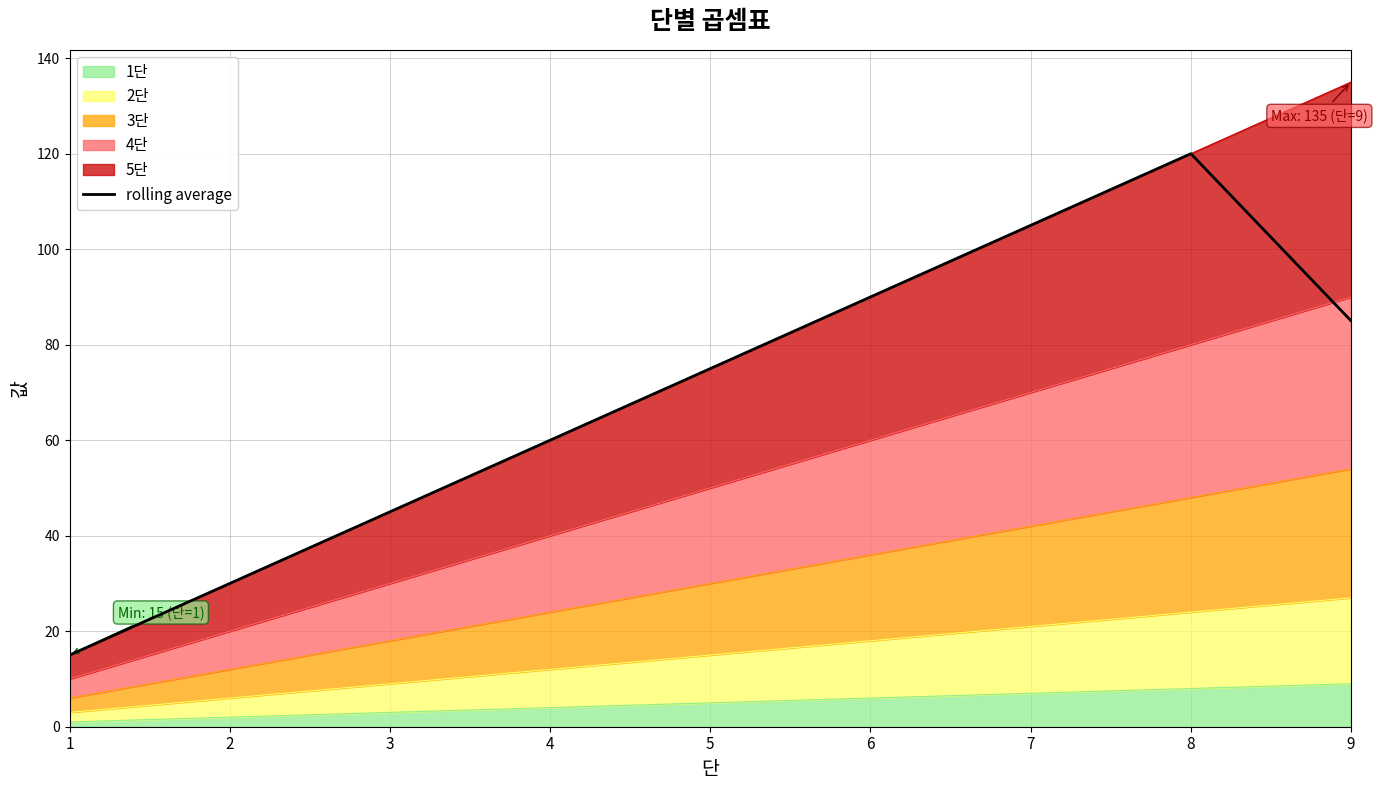

What is the change in value from 1 to 6?

+75